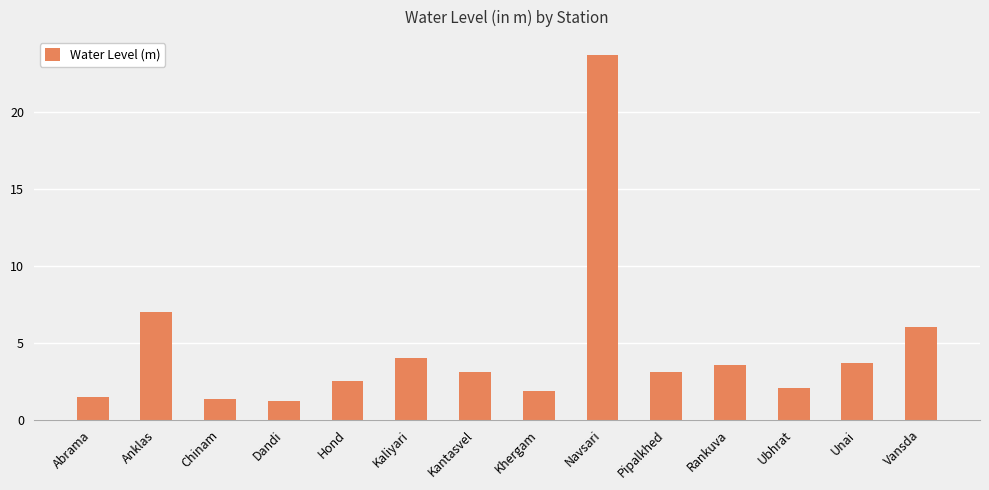

Read the value at Hond.

2.5